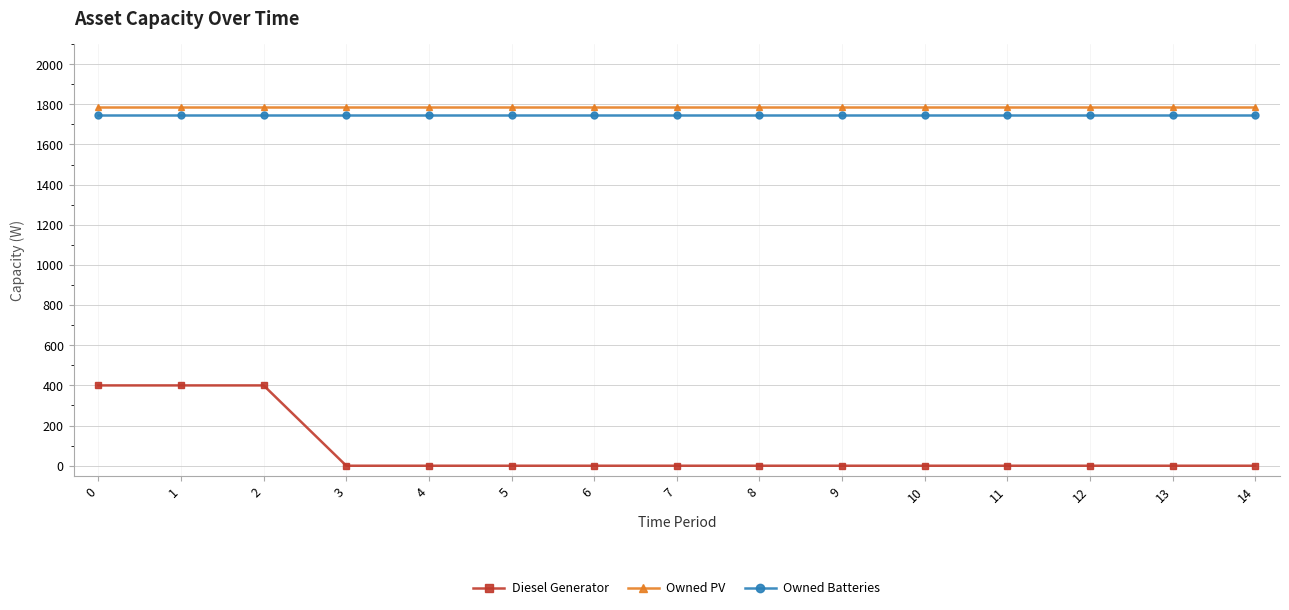

True or false: Owned PV and Diesel Generator cross at least once.

False